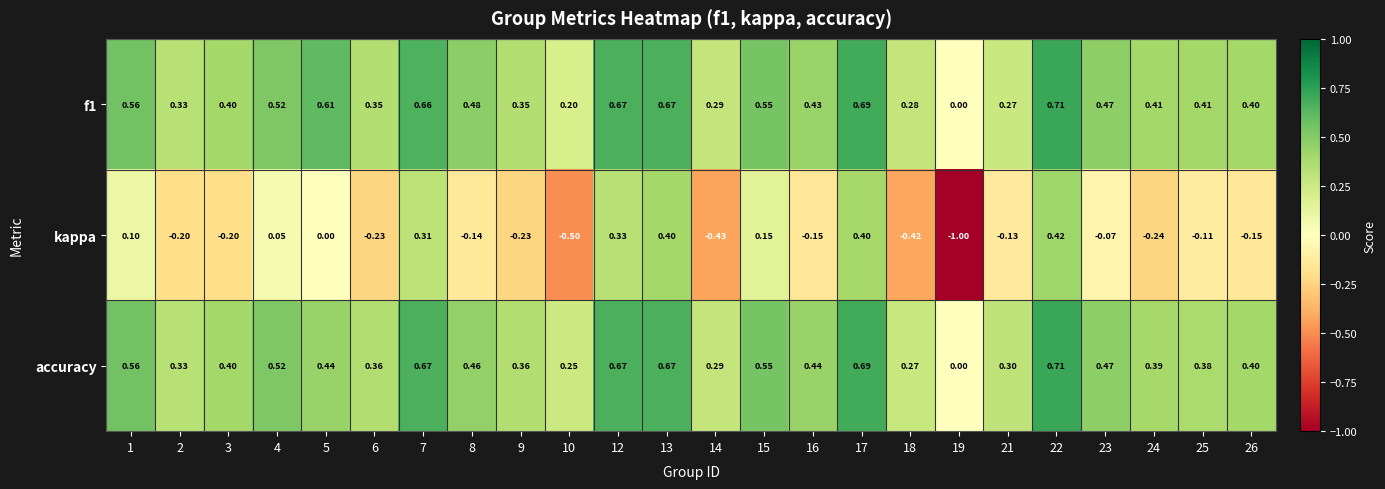

Which series has the largest total across all categories?

f1